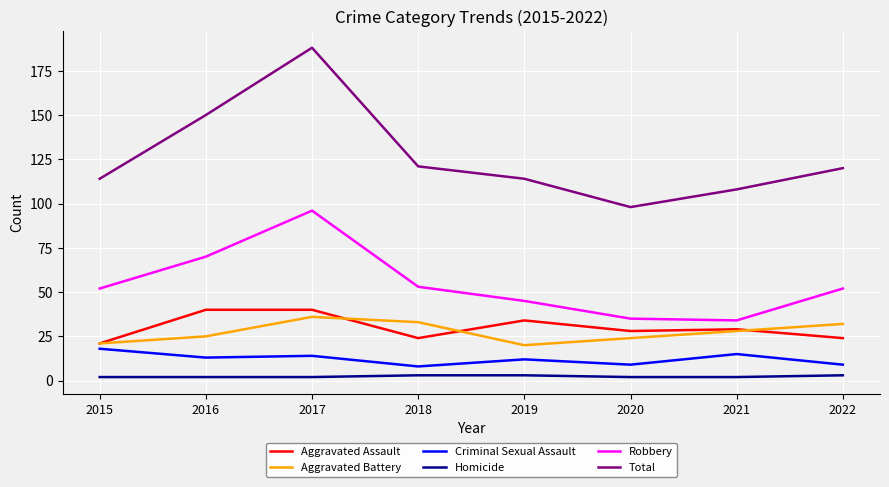

At 2017, list the series in order from smallest to largest.

Homicide, Criminal Sexual Assault, Aggravated Battery, Aggravated Assault, Robbery, Total